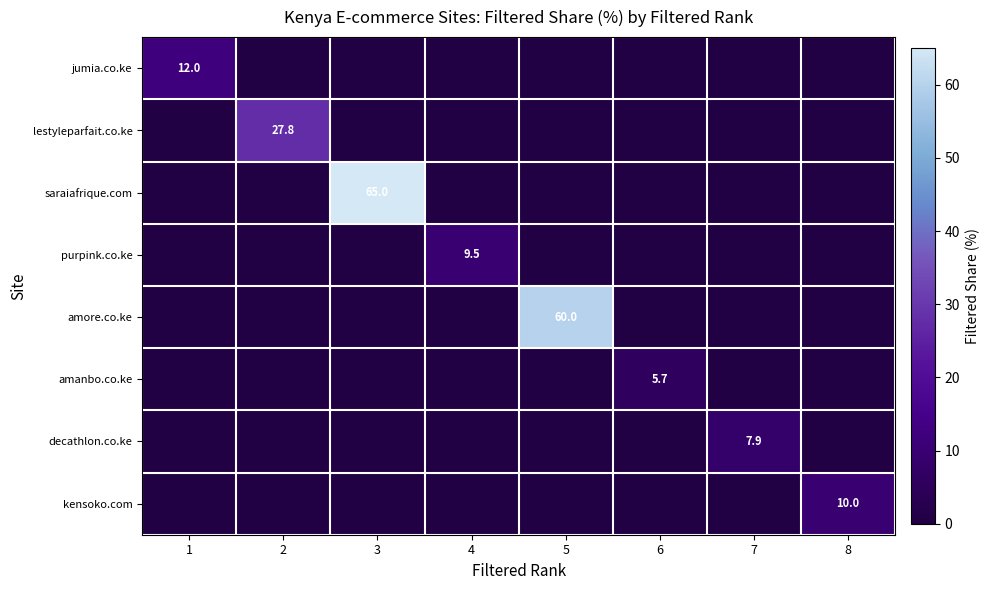

The value of kensoko.com at 8 is 10.0. True or false?

True